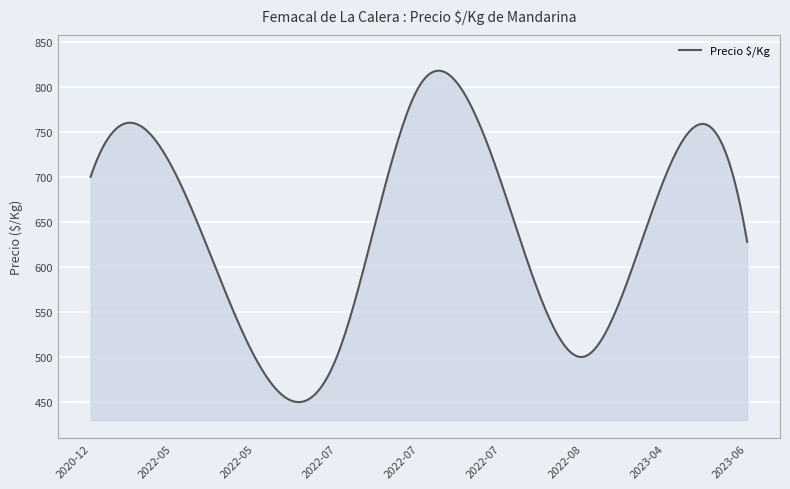

What is the difference between the second highest and minimum values?

368.1